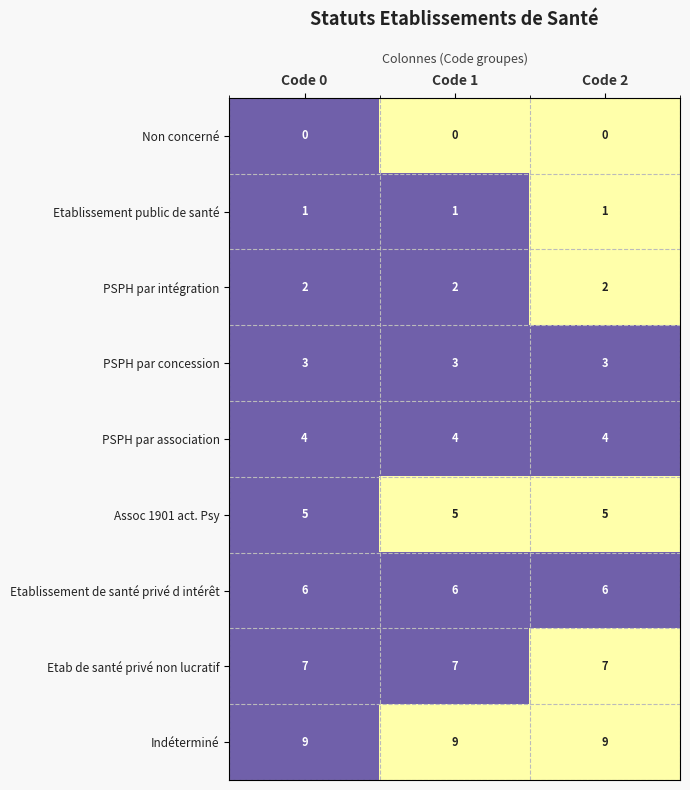

What is the total value across all series at Code 2?

37